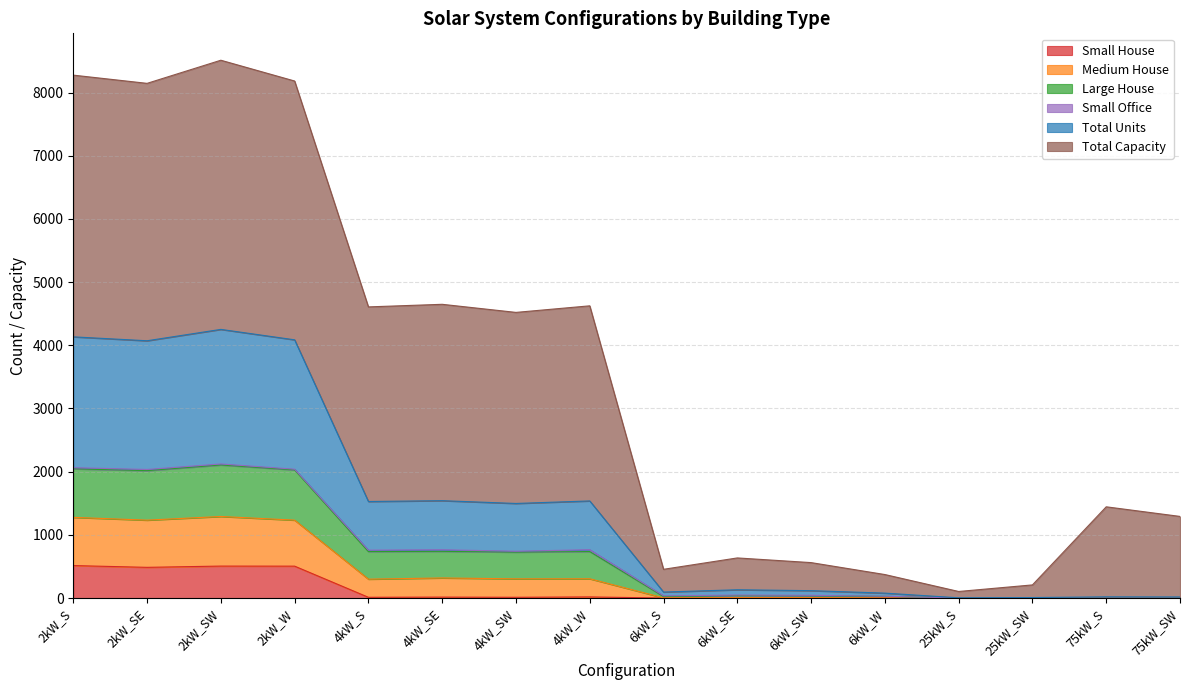

List the labels in order of Total Units value, largest first.

2kW_SW, 2kW_S, 2kW_W, 2kW_SE, 4kW_SE, 4kW_W, 4kW_S, 4kW_SW, 6kW_SE, 6kW_SW, 6kW_S, 6kW_W, 75kW_S, 75kW_SW, 25kW_SW, 25kW_S